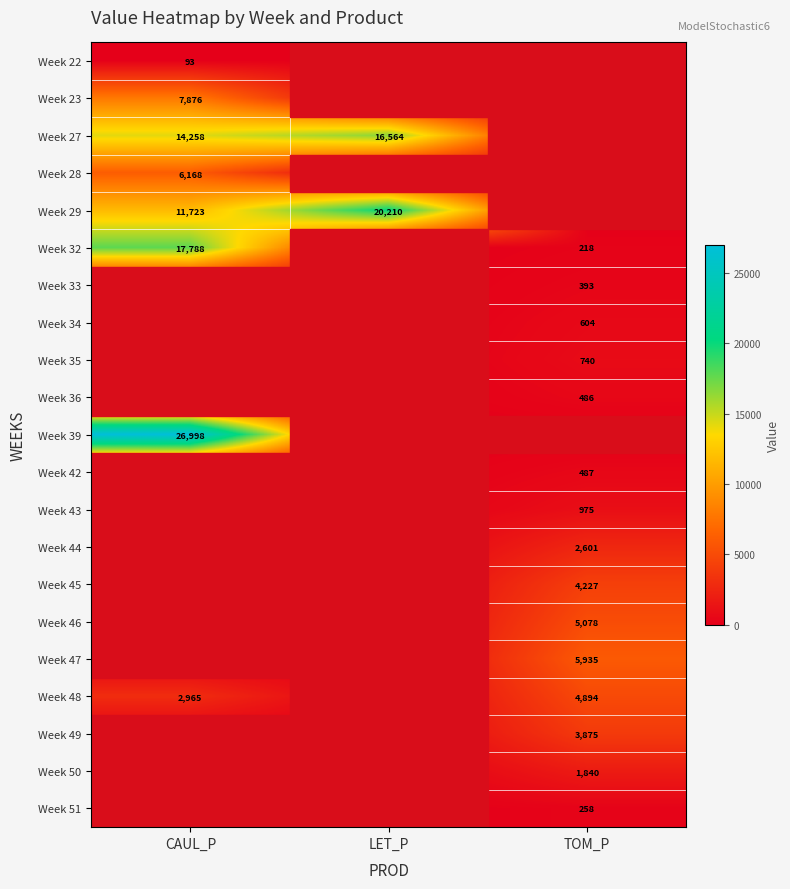

Is it true that Week 39 equals 45534 at CAUL_P?

False